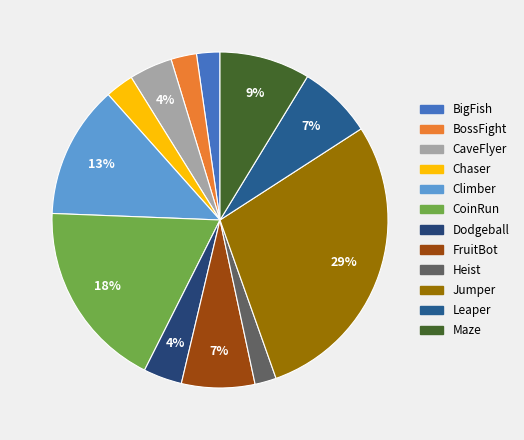

To the nearest percent, what is the average slice percentage?

8%